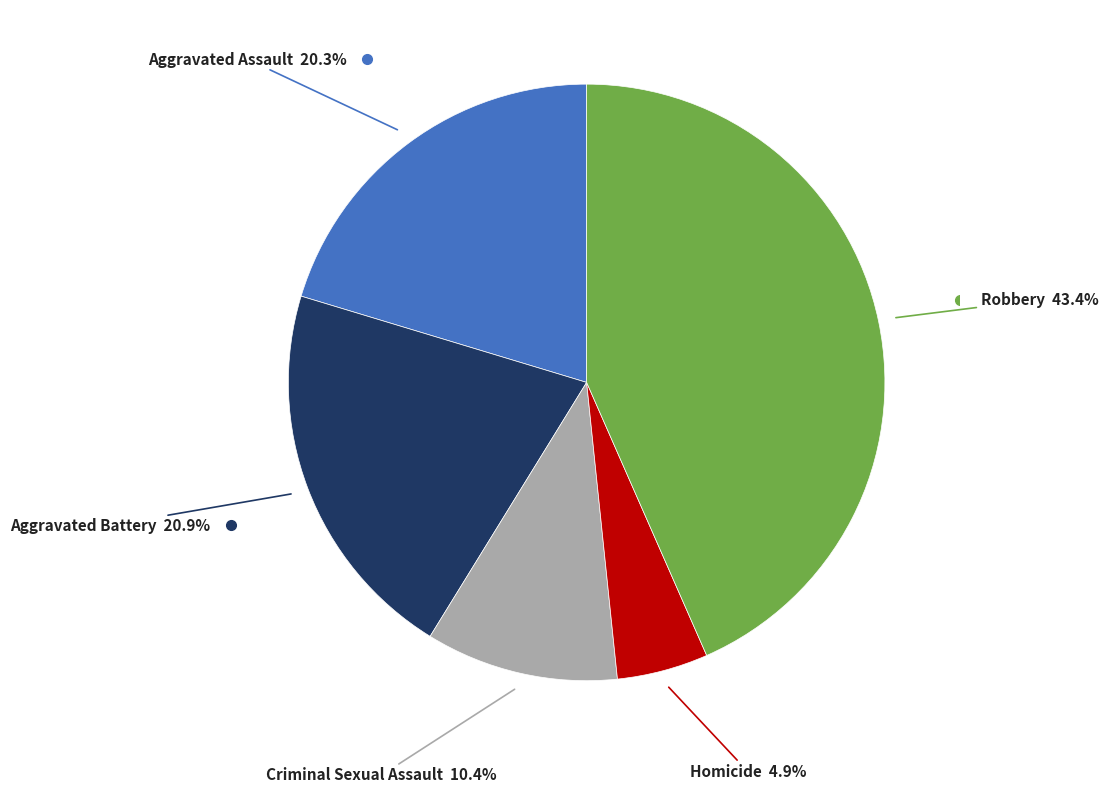

Does any single category account for the majority?

No